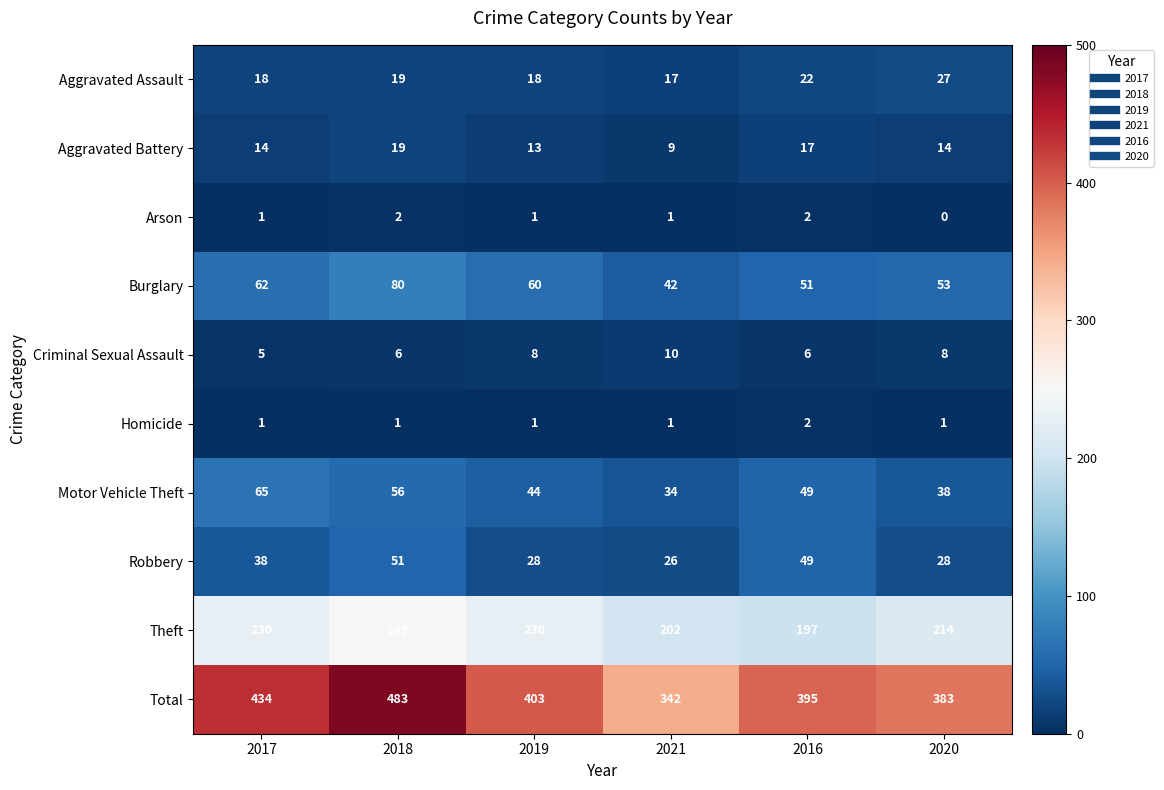

At 2020, list the series in order from smallest to largest.

Arson, Homicide, Criminal Sexual Assault, Aggravated Battery, Aggravated Assault, Robbery, Motor Vehicle Theft, Burglary, Theft, Total